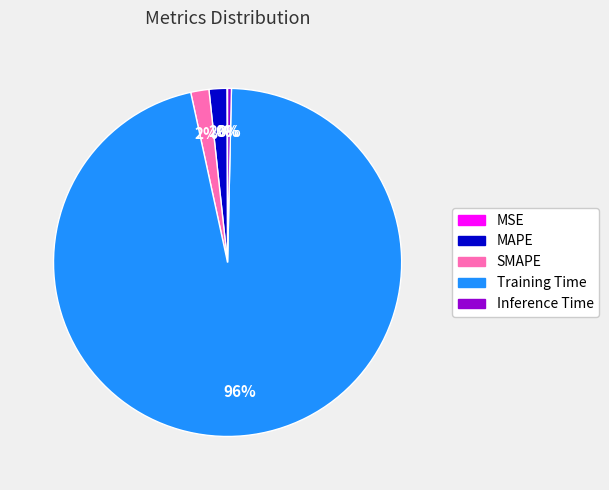

What is the largest slice in the pie chart?

Training Time